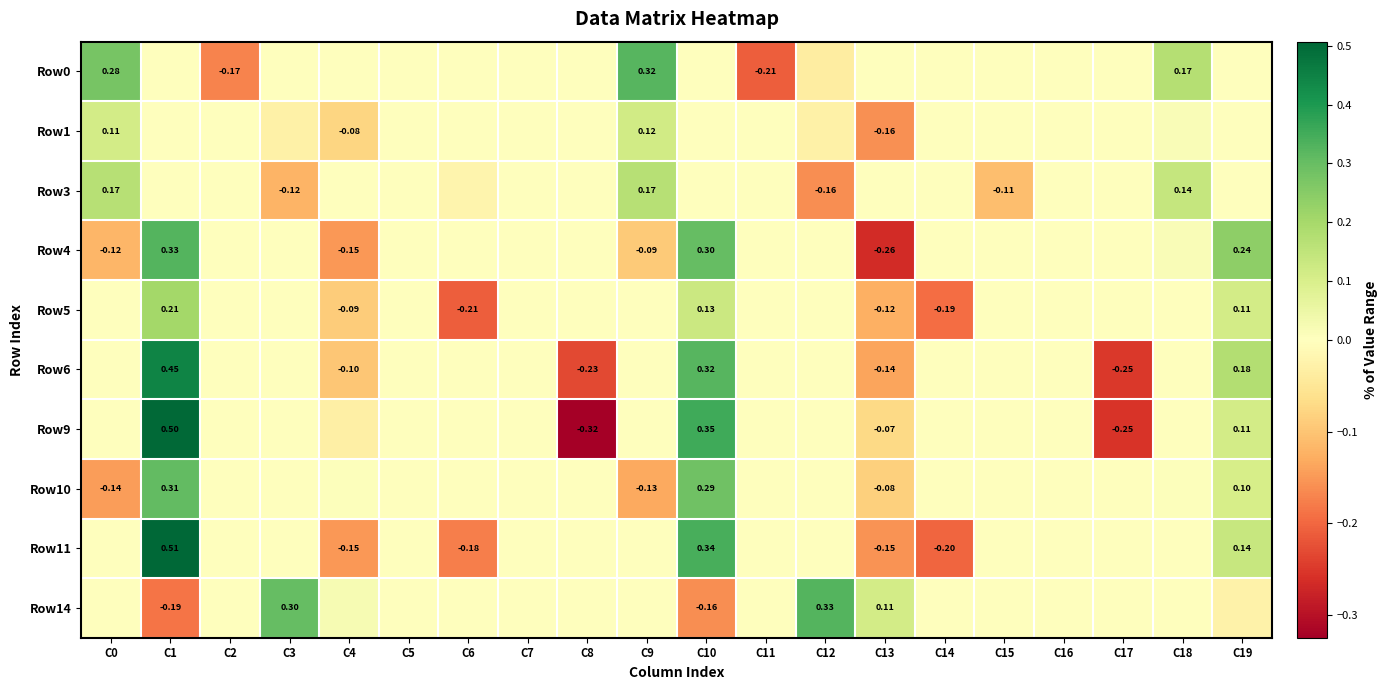

Rank the series by their maximum value, from lowest to highest.

Row1, Row3, Row5, Row10, Row0, Row4, Row14, Row6, Row9, Row11